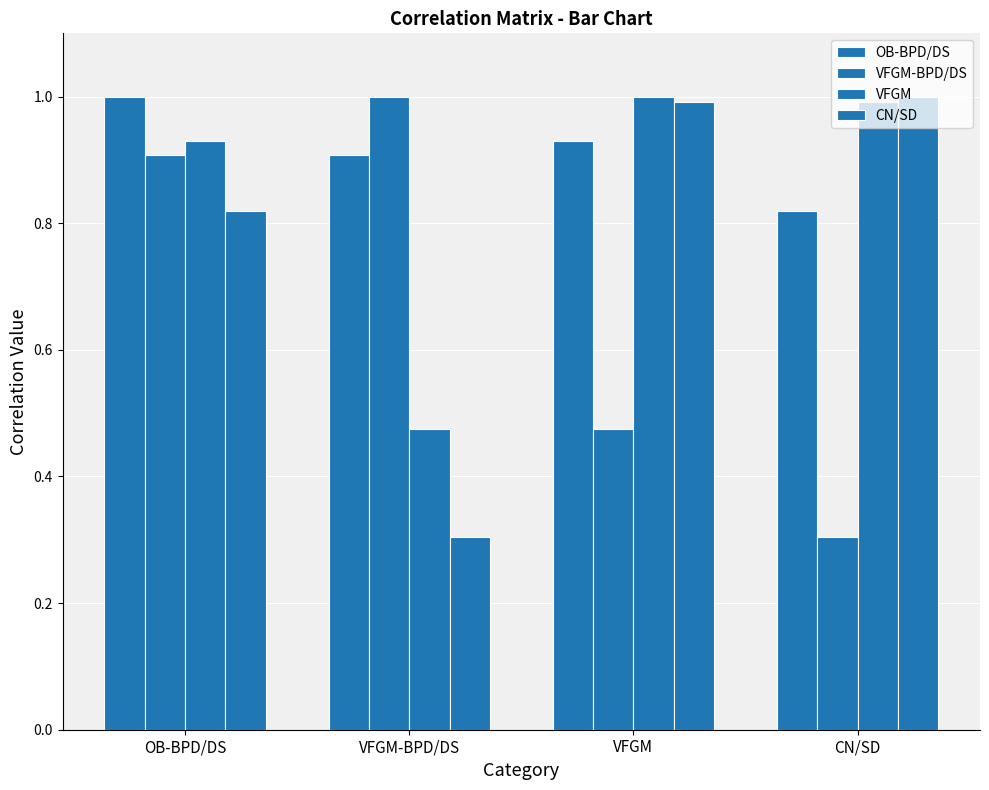

Does the chart contain stacked bars?

No